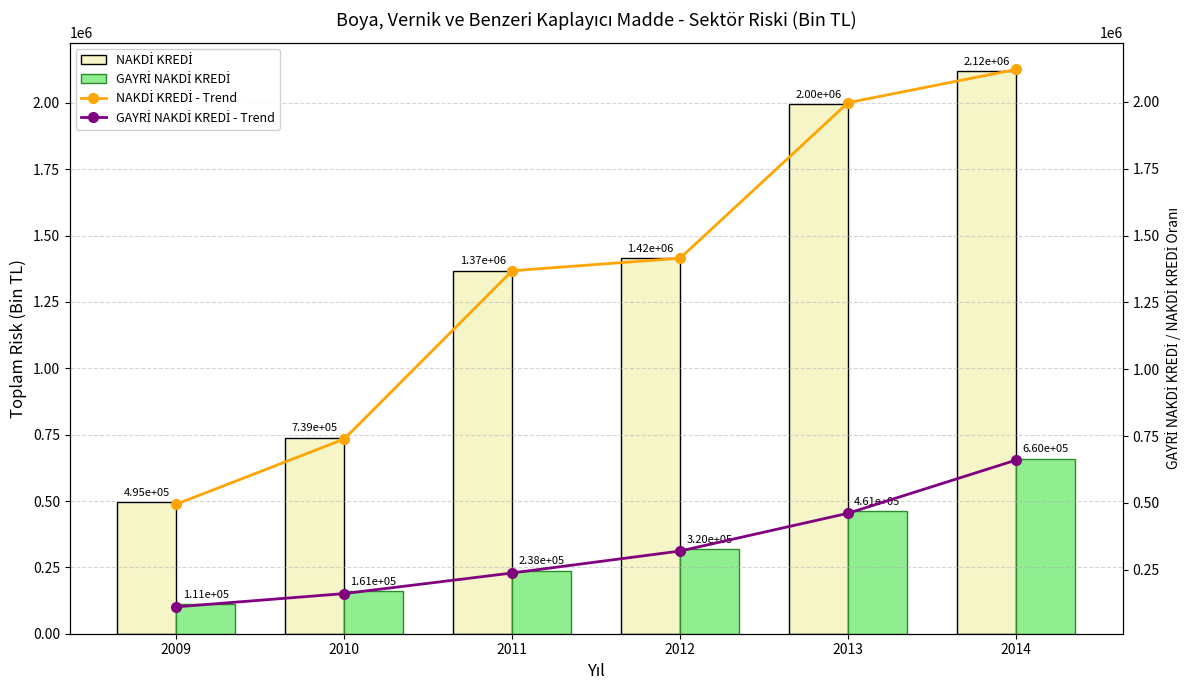

What is the greatest value displayed?

2121451.6